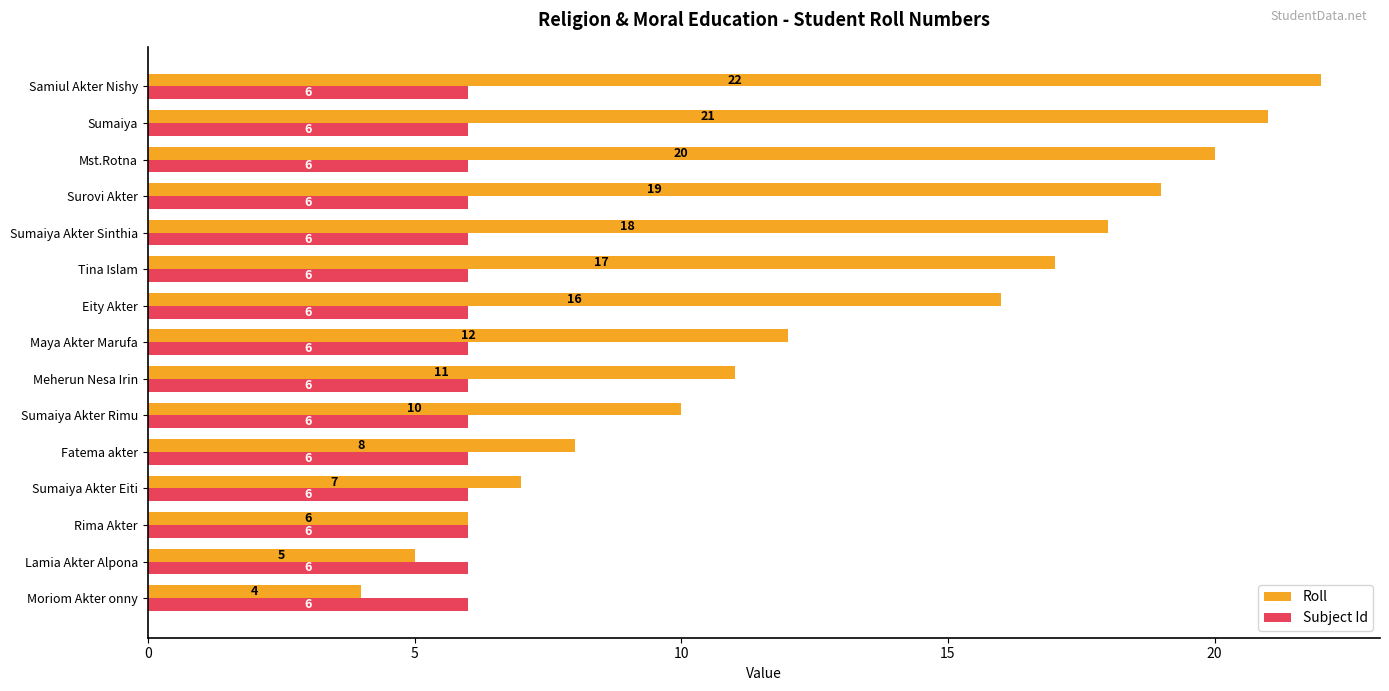

At which label is Roll closest to 13?

Maya Akter Marufa